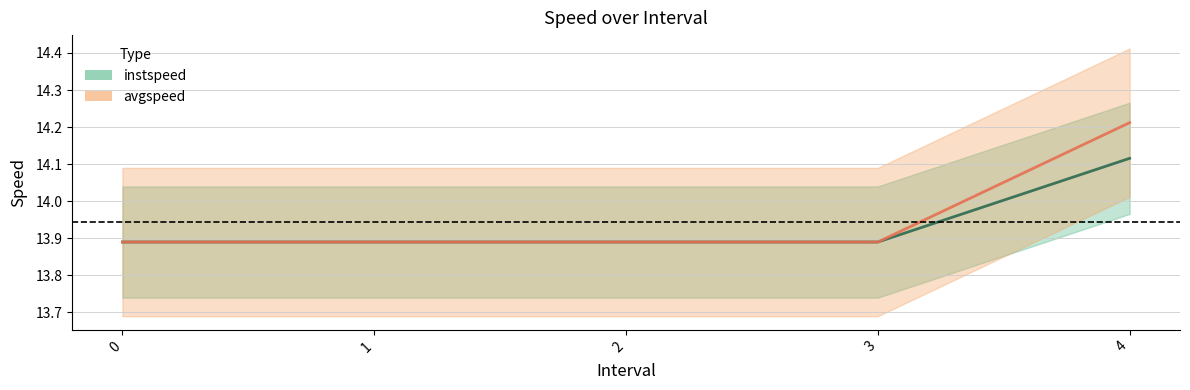

True or false: instspeed and avgspeed intersect in this chart.

False